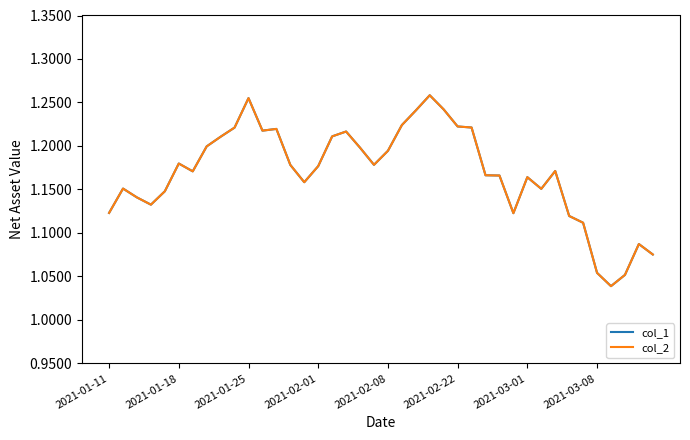

True or false: col_2 and col_1 cross at least once.

False